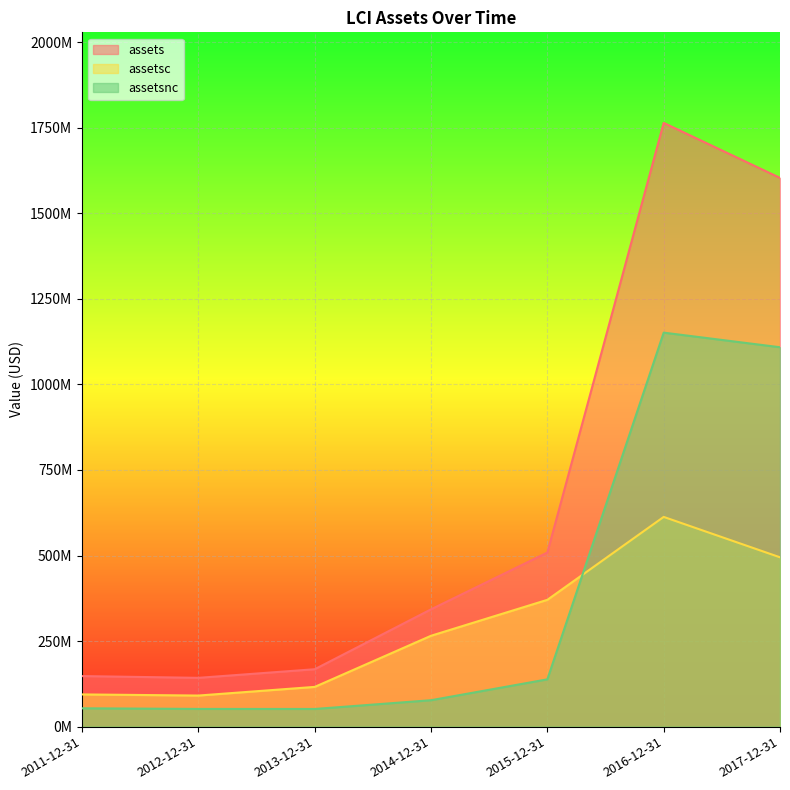

What is the minimum value shown in the chart?

51623000